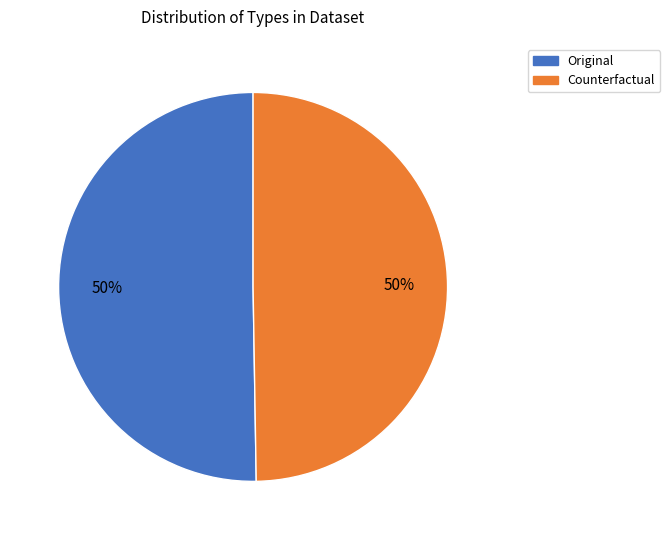

The Original slice represents 50% of the pie. True or false?

True